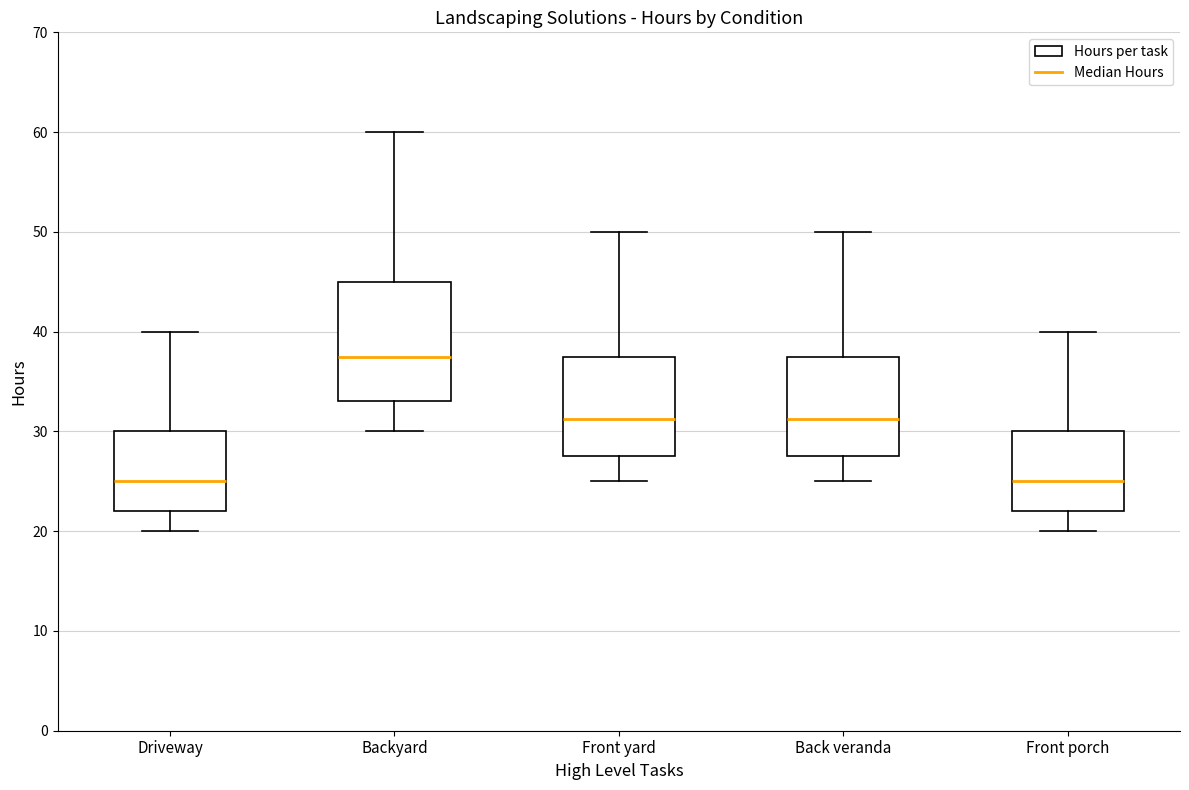

Reading left to right, read every box against the y-axis: the position of its median line, the range the box covers, and the ends of its whiskers. The values are not printed on the chart, so give them approximately, as read against the axis.

Driveway: median 25, box 22 to 30, whiskers 20 to 40
Backyard: median 38, box 33 to 45, whiskers 30 to 60
Front yard: median 31, box 28 to 38, whiskers 25 to 50
Back veranda: median 31, box 28 to 38, whiskers 25 to 50
Front porch: median 25, box 22 to 30, whiskers 20 to 40